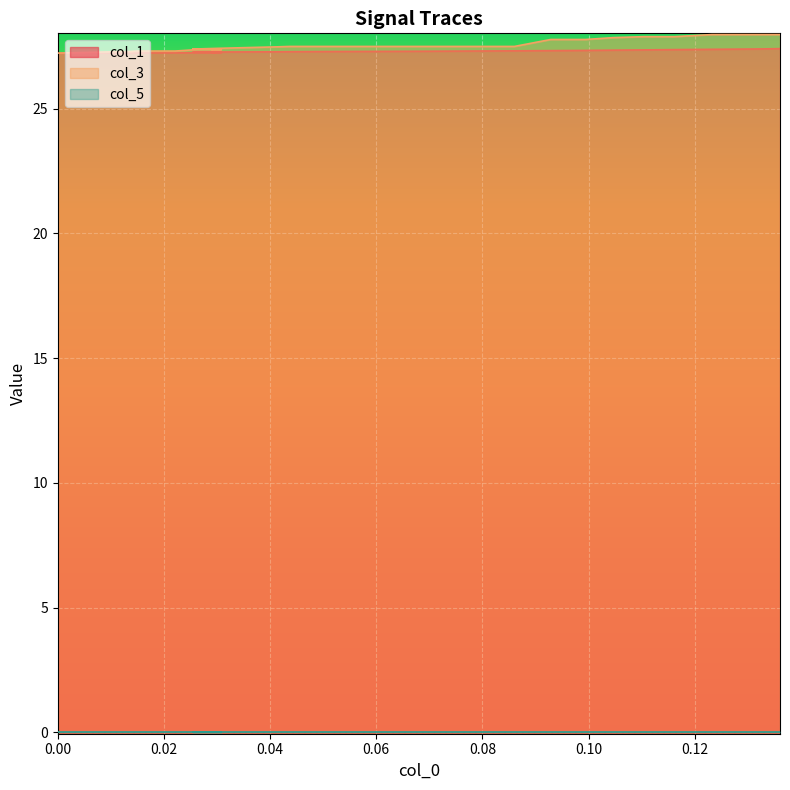

True or false: col_3 has more than 1 points higher than both neighbors.

False